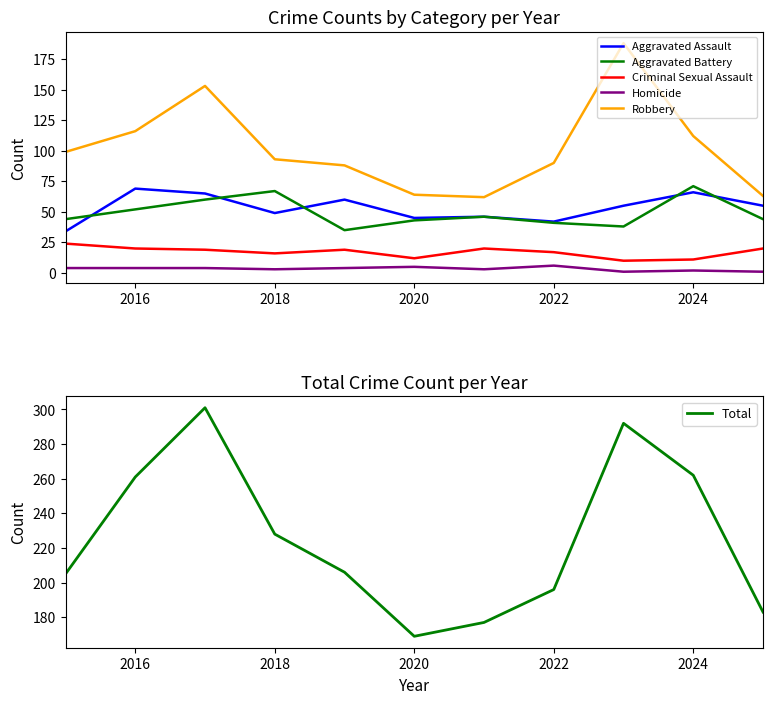

At how many categories does at least one series exceed 190?

8